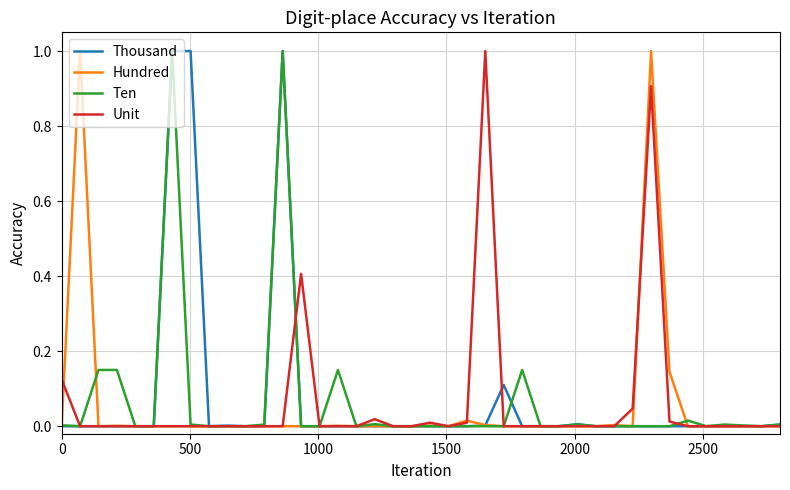

What are all the series names shown in the legend?

Thousand, Hundred, Ten, Unit